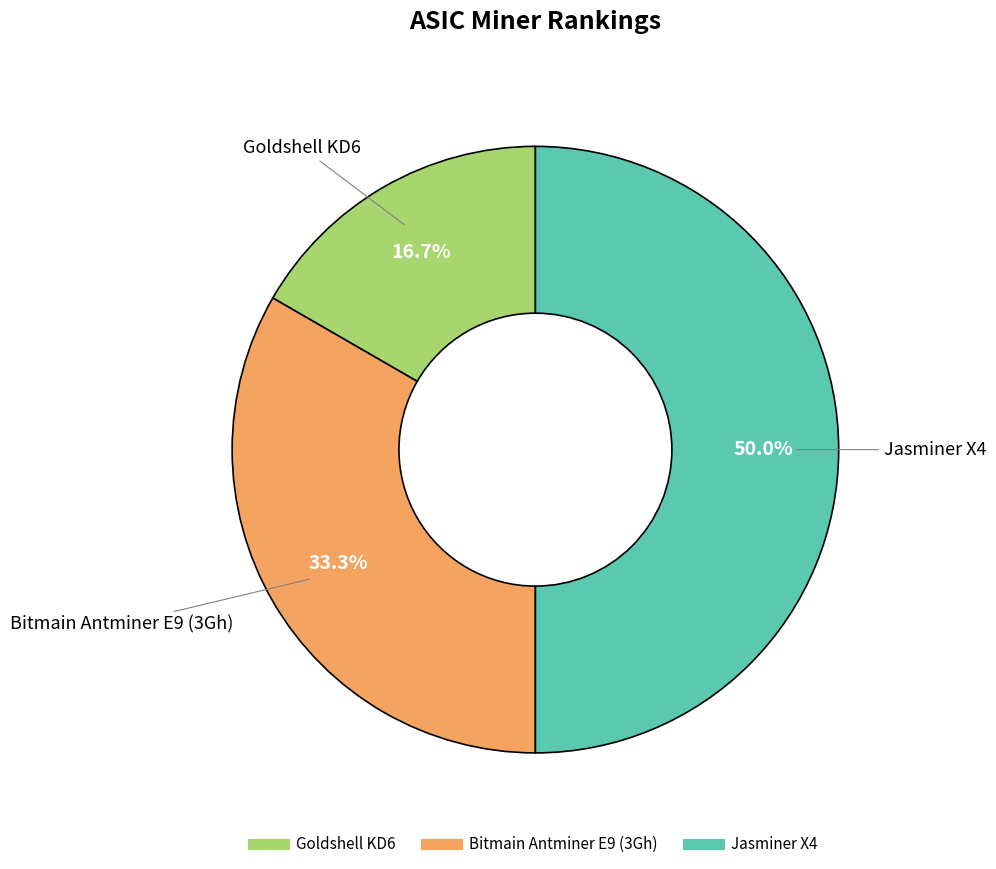

What percentage is the Goldshell KD6 slice, to the nearest percent?

17%